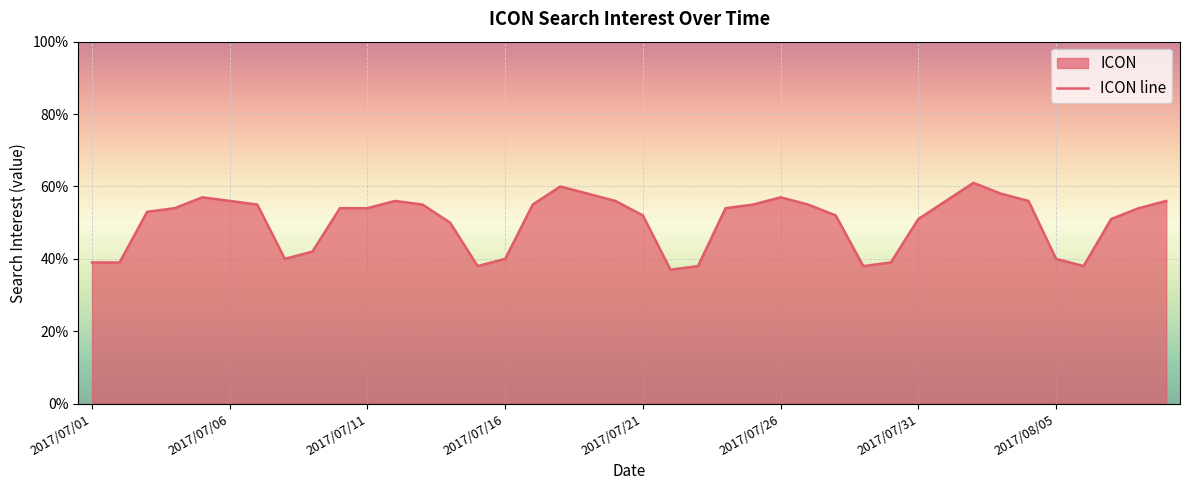

What position from the left is 2017/07/13?

13